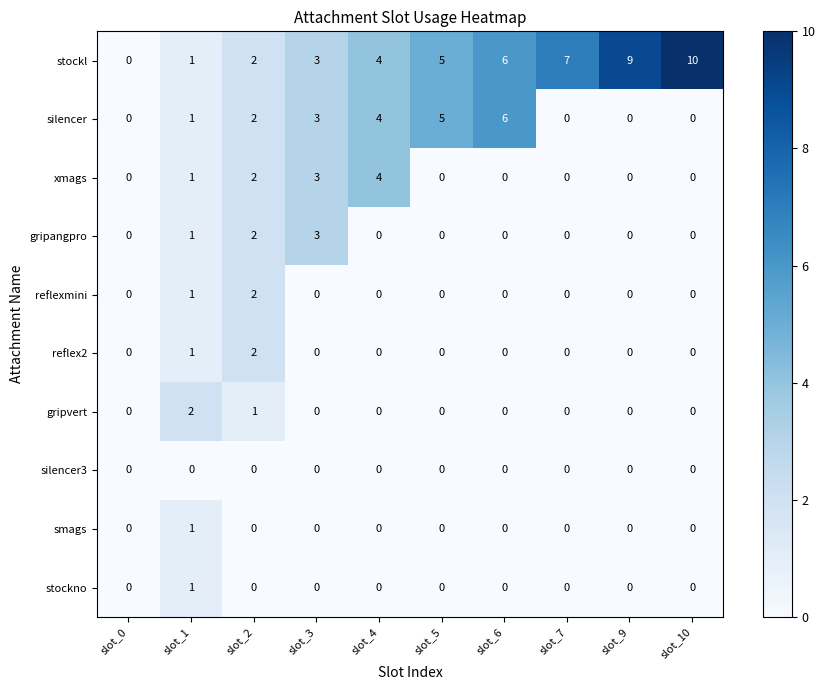

What is the sum of all gripvert values?

3